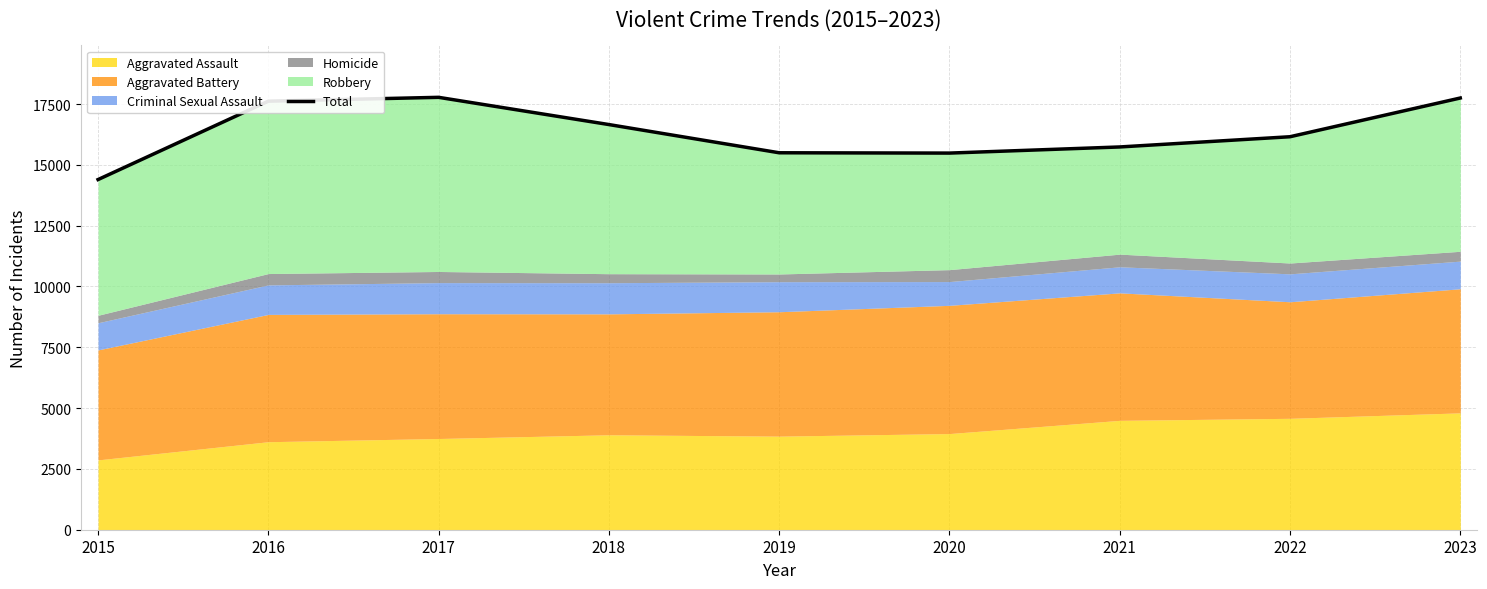

At which category does the chart reach its peak across all series?

2017